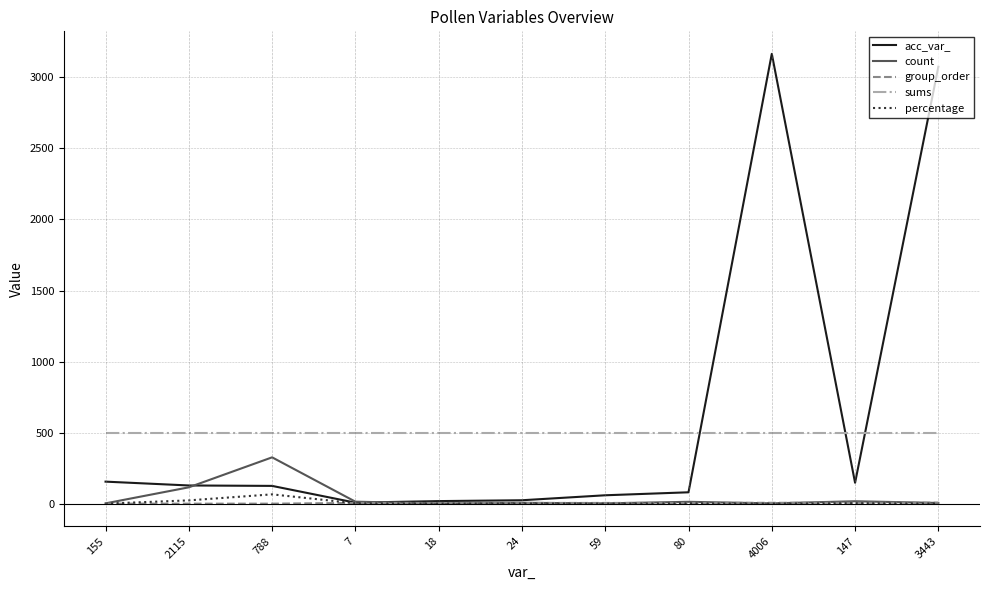

At which label does acc_var_ reach its peak?

4006